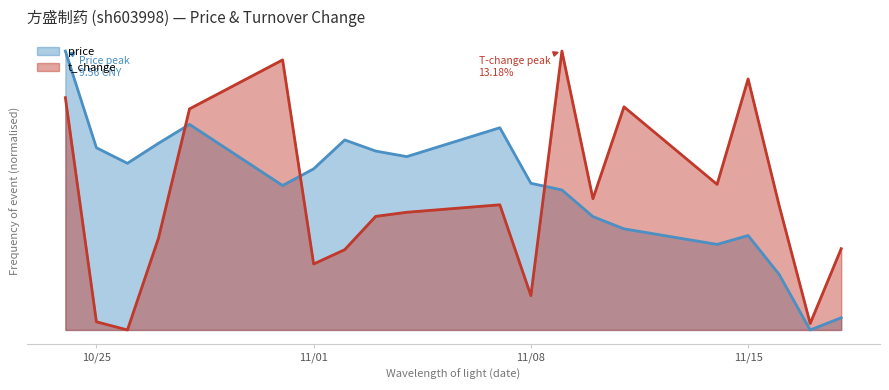

How many times do t_change and price cross each other?

3